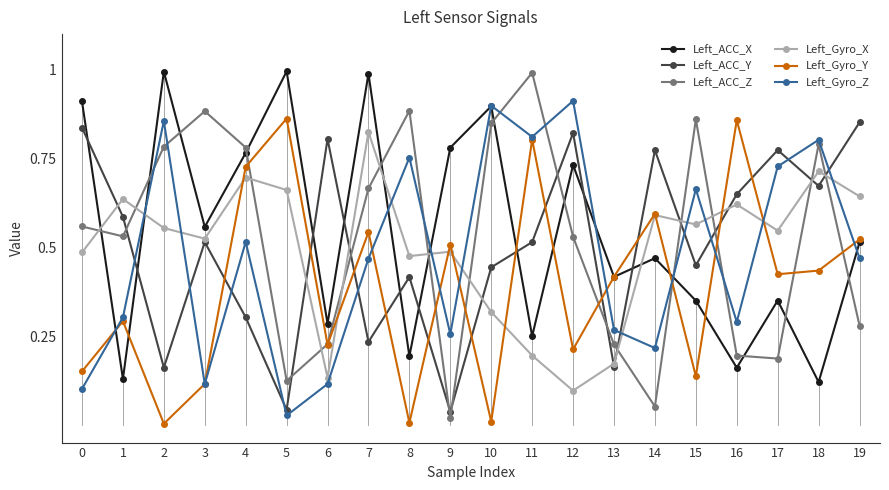

How many lines are shown in the chart?

6